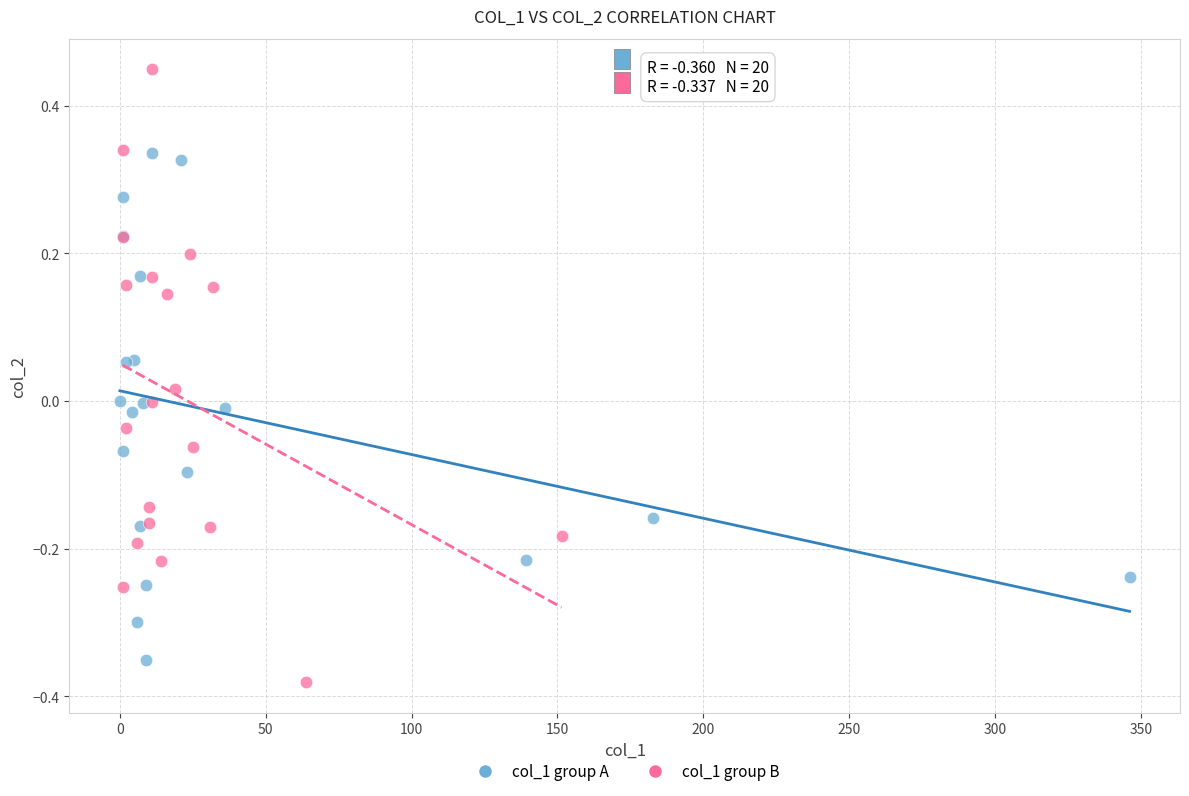

Which series reaches the minimum Y coordinate?

col_1 group B